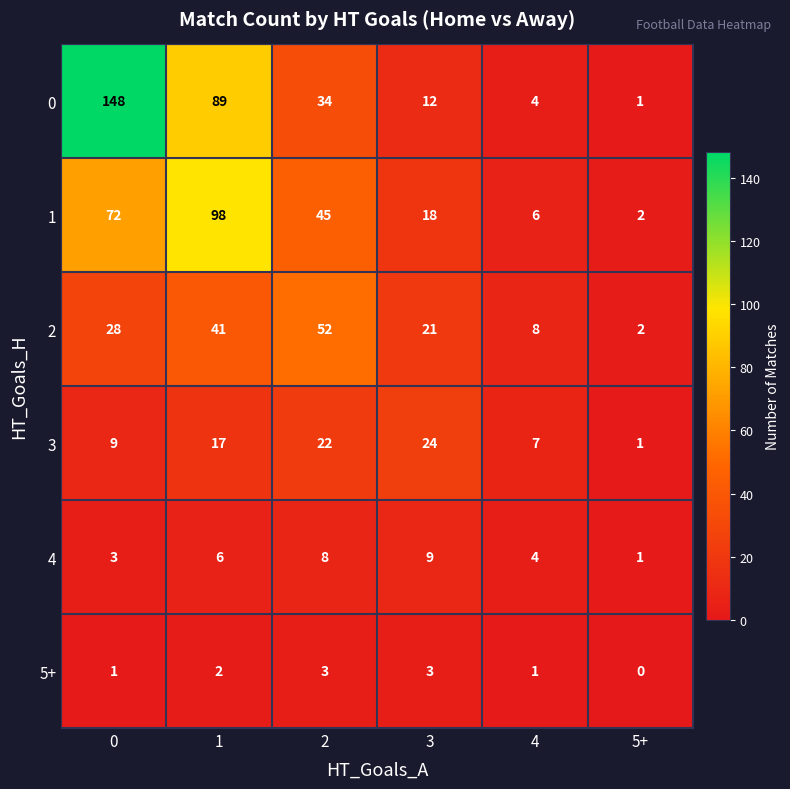

What is the difference between the maximum and minimum values in the 3 series?

23